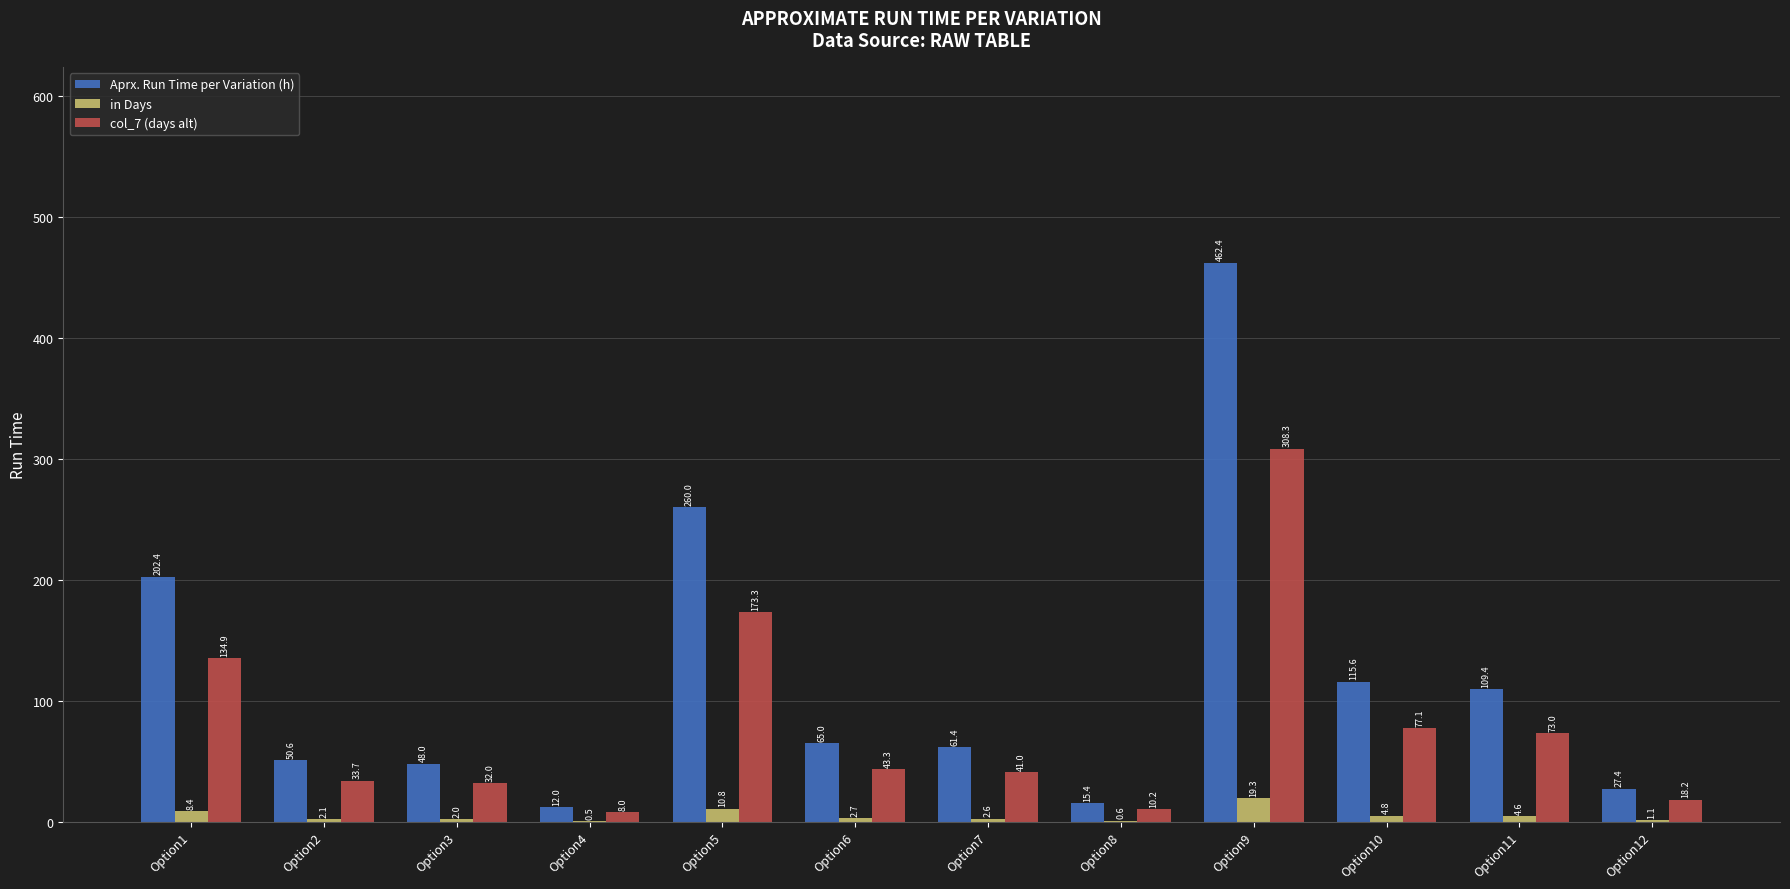

Which series has the largest range (max minus min)?

Aprx. Run Time per Variation (h)